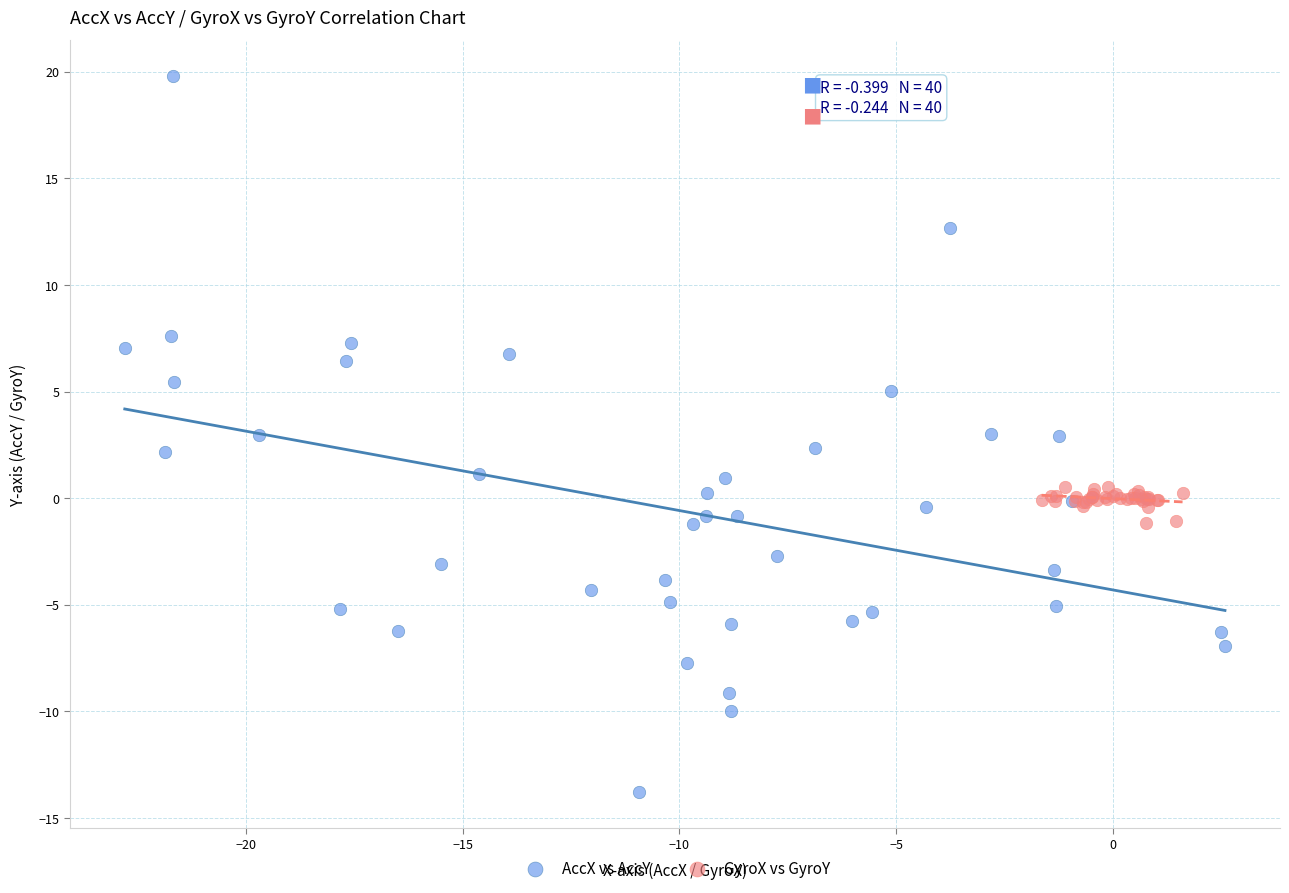

Which series reaches the maximum Y coordinate?

AccX vs AccY